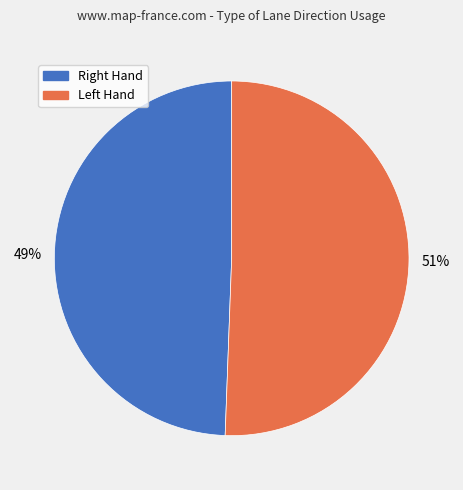

Is there any slice that represents more than half of the pie?

Yes